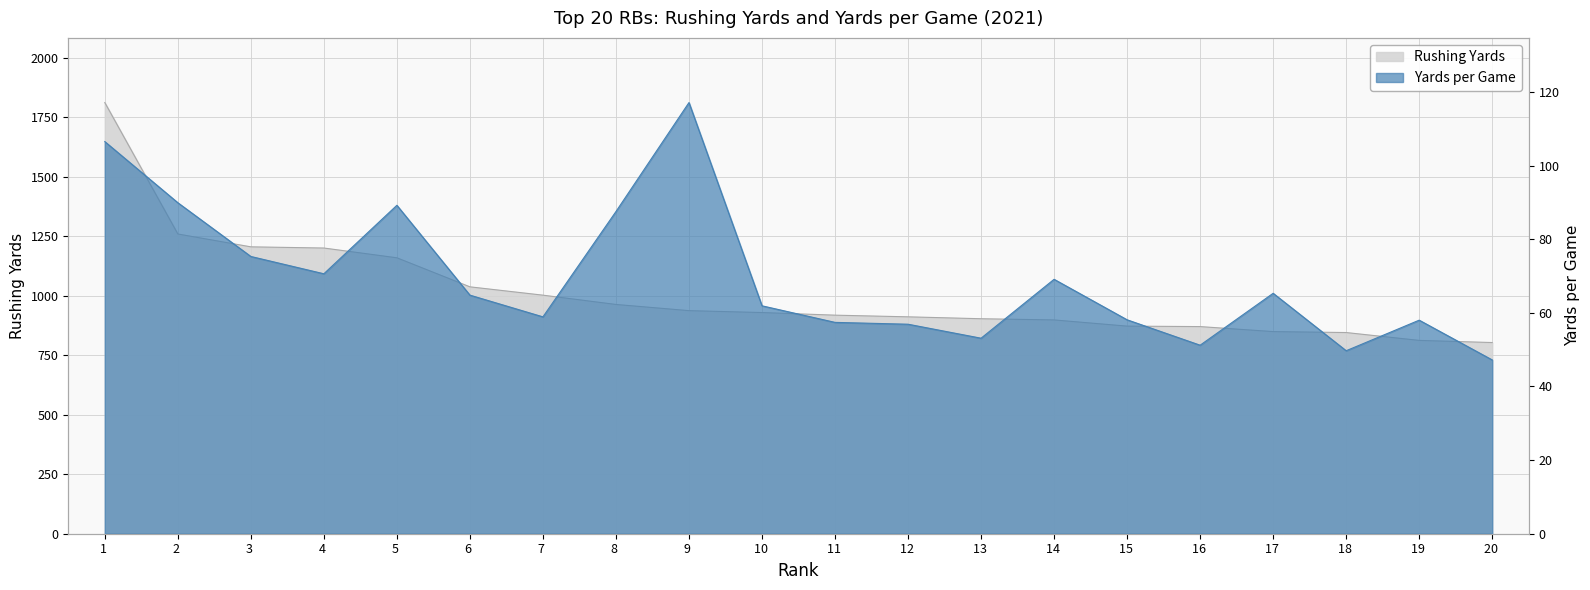

Which has a higher value, 9 or 15?

9